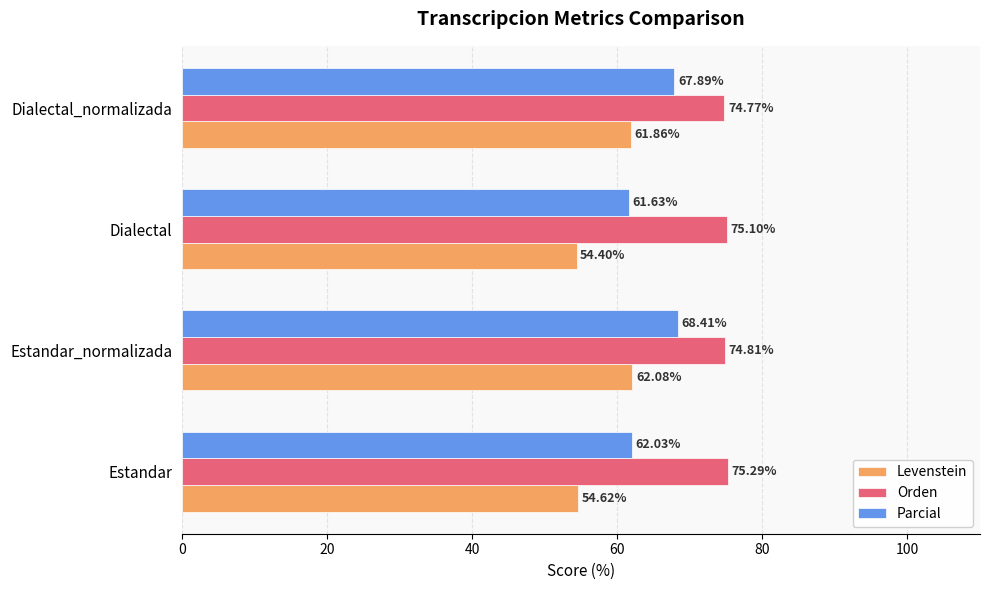

At which label is Orden closest to 75?

Dialectal